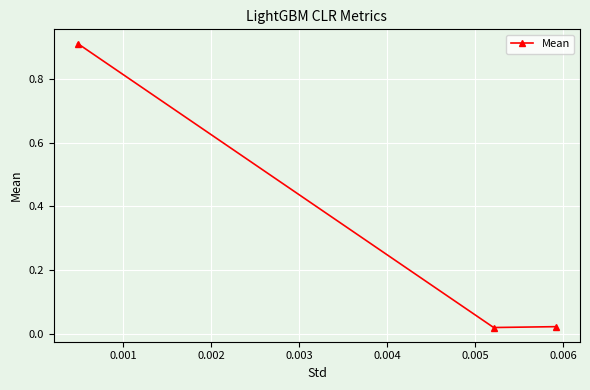

Count the number of data series in this chart.

1